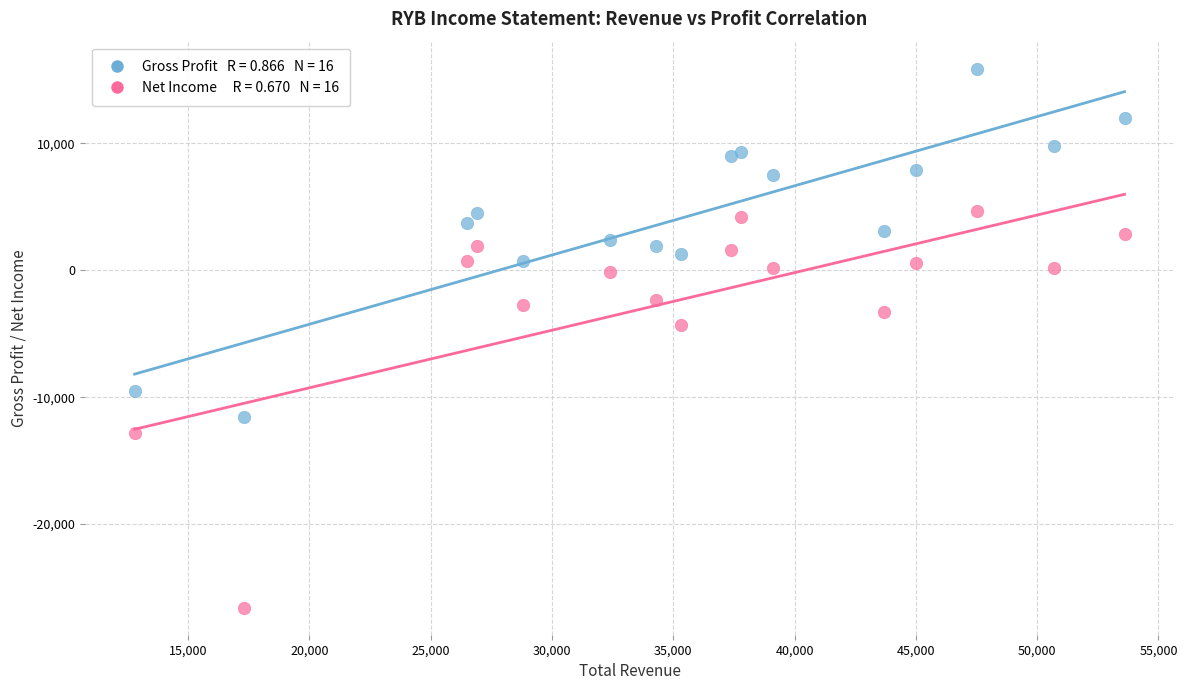

Across all series, what Y value is closest to -5350?

-4300